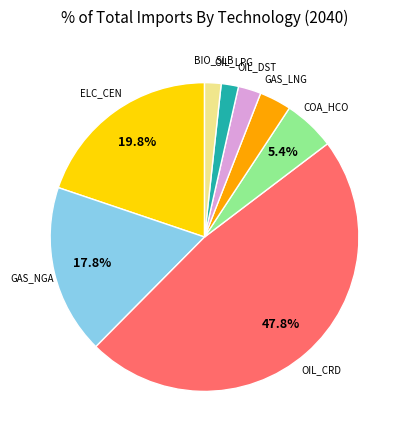

Does any single category account for the majority?

No